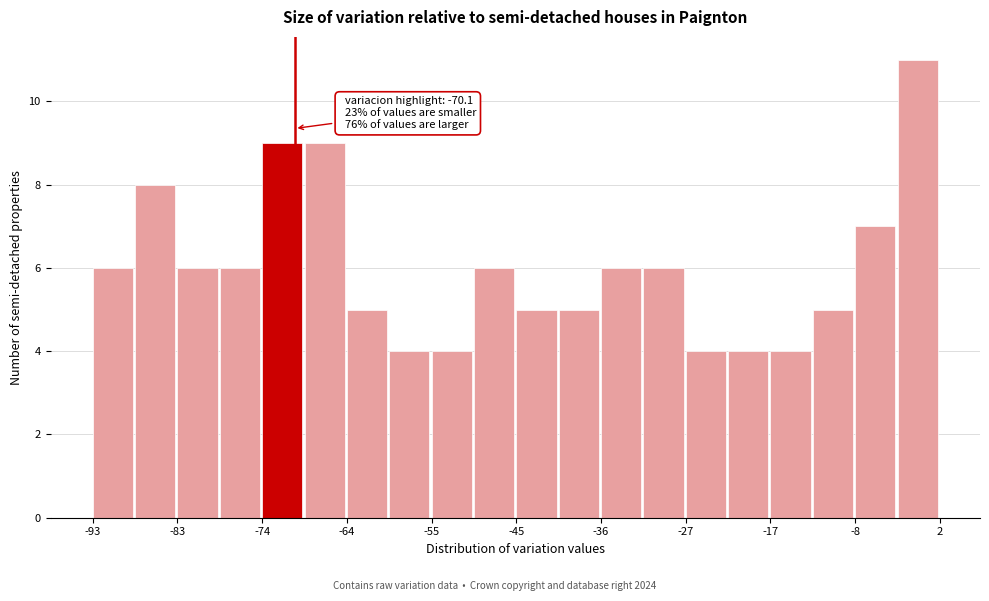

Over which range of the x-axis is the bar tallest?

-3 to 2